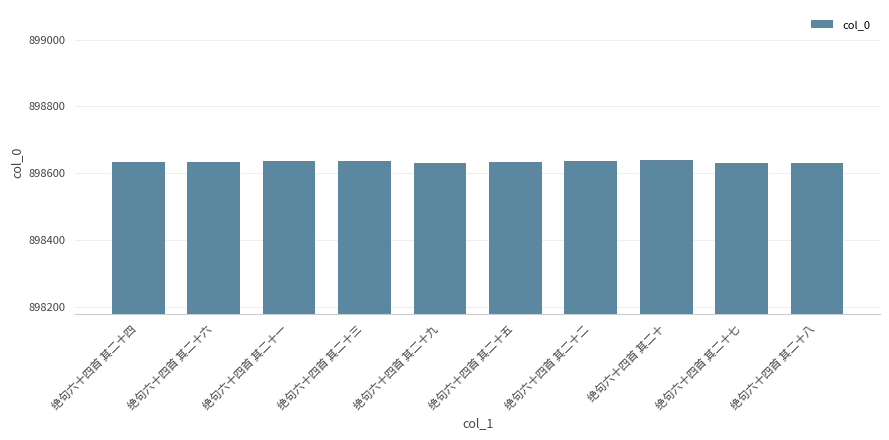

What is the smallest value displayed?

898630